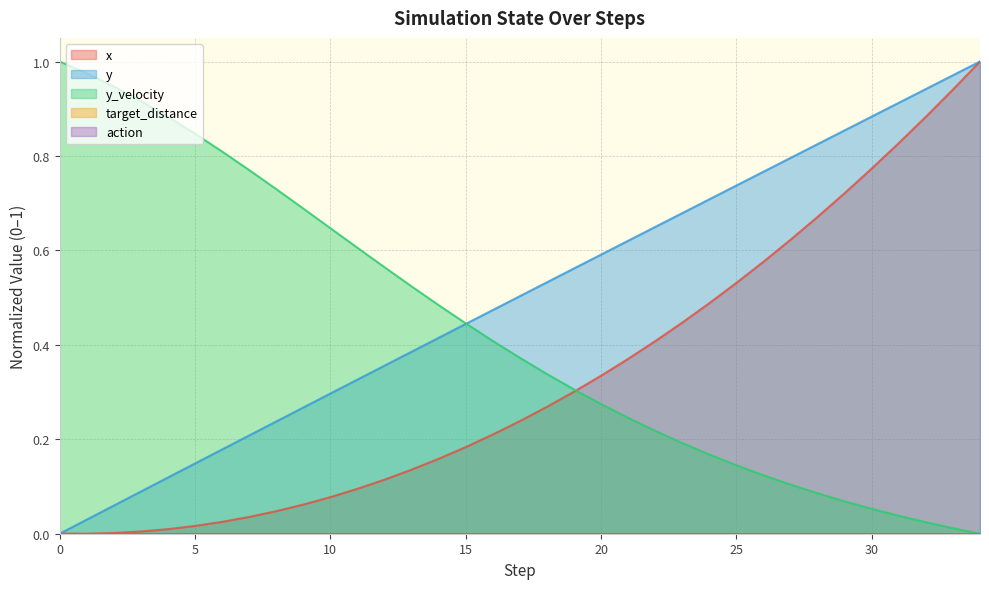

Rank the series at 7 from highest to lowest value.

y_velocity, y, x